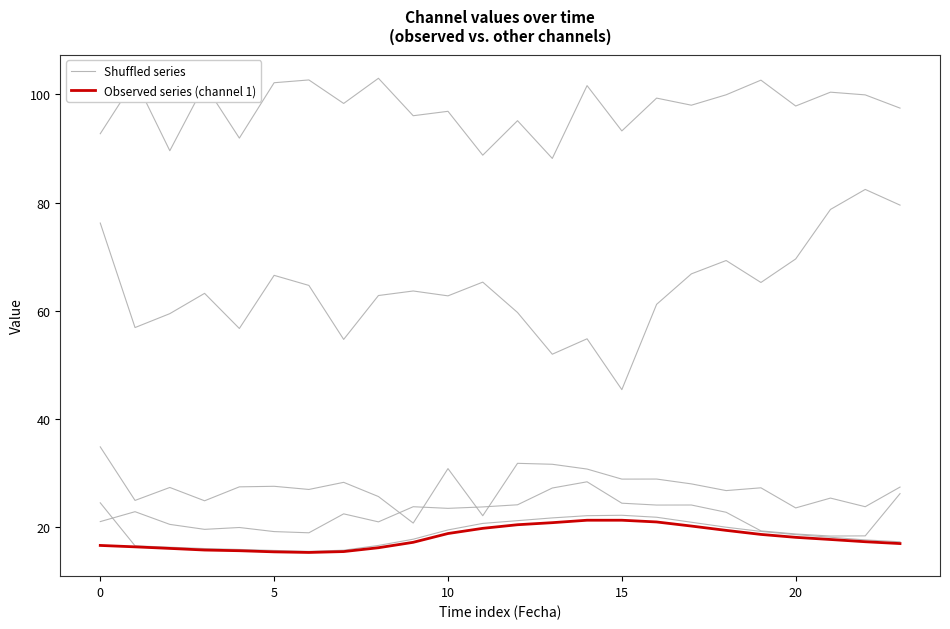

Which series has the largest total across all categories?

Shuffled series